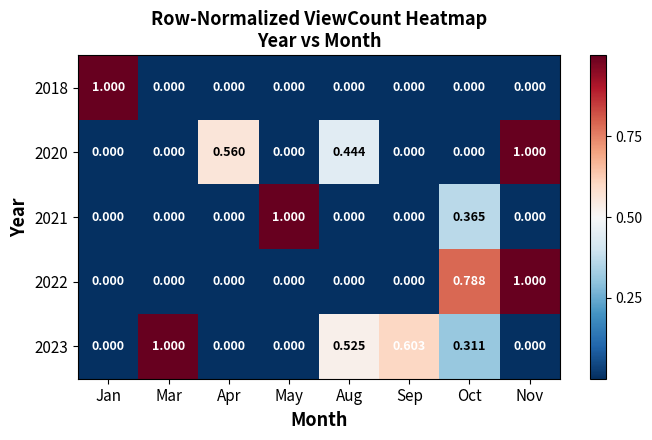

At which category is the sum across all series the highest?

Nov